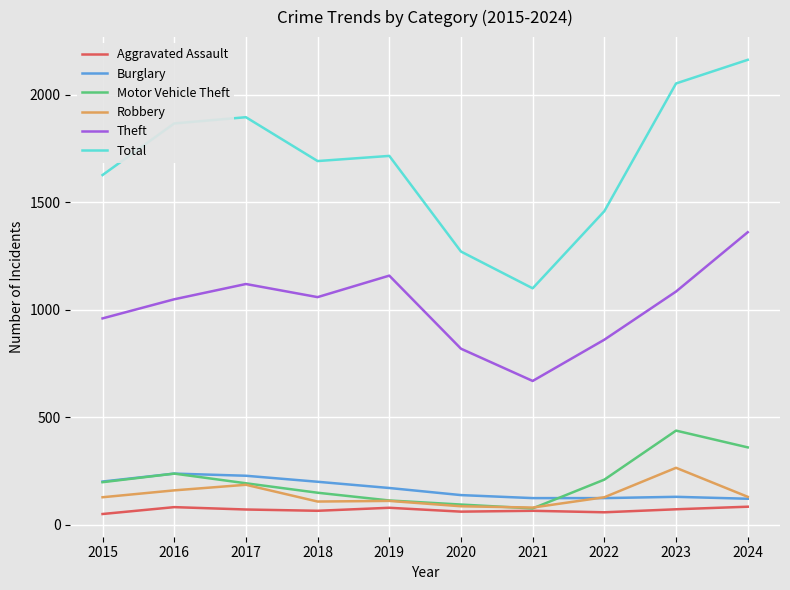

Rank the series by their maximum value, from highest to lowest.

Total, Theft, Motor Vehicle Theft, Robbery, Burglary, Aggravated Assault